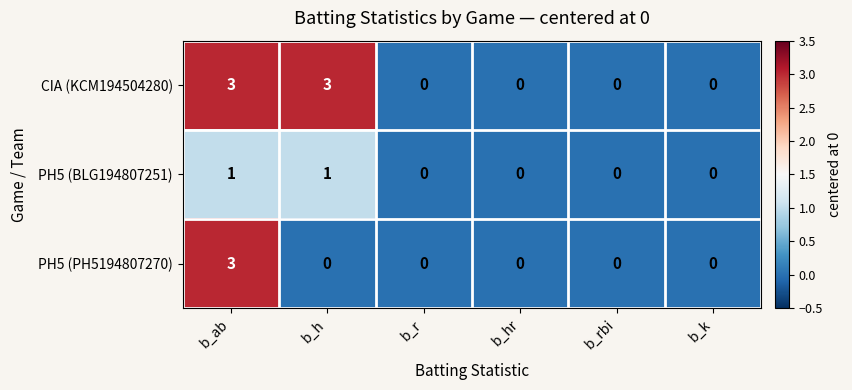

List the series in order of their overall mean, highest first.

CIA (KCM194504280), PH5 (PH5194807270), PH5 (BLG194807251)